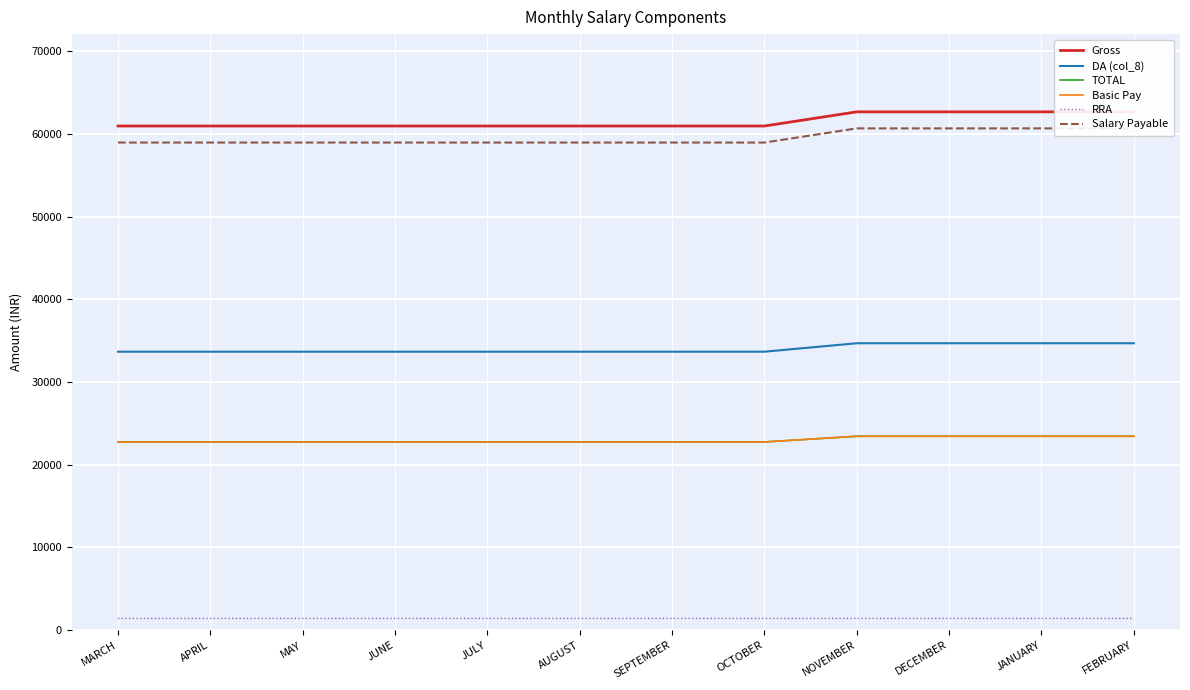

What is the lowest value of the Salary Payable series?

58943